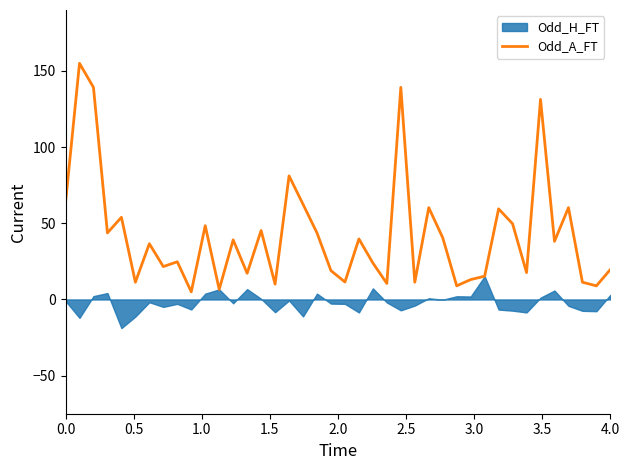

True or false: the data has more than 2 interior local peaks.

True